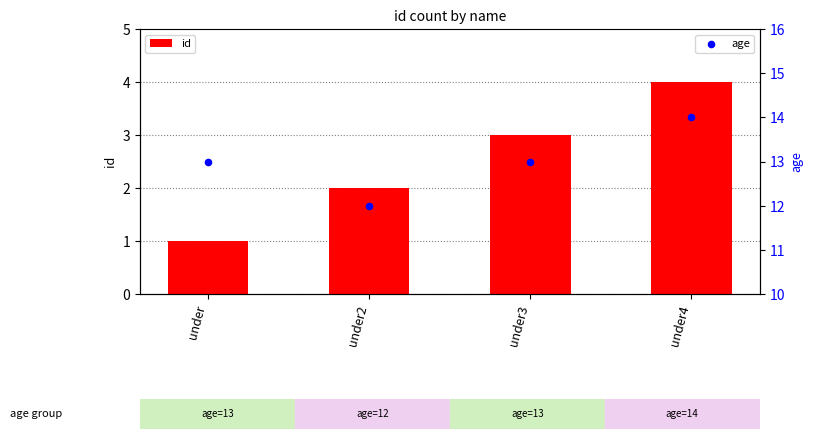

At which category is the sum across all series the highest?

under4